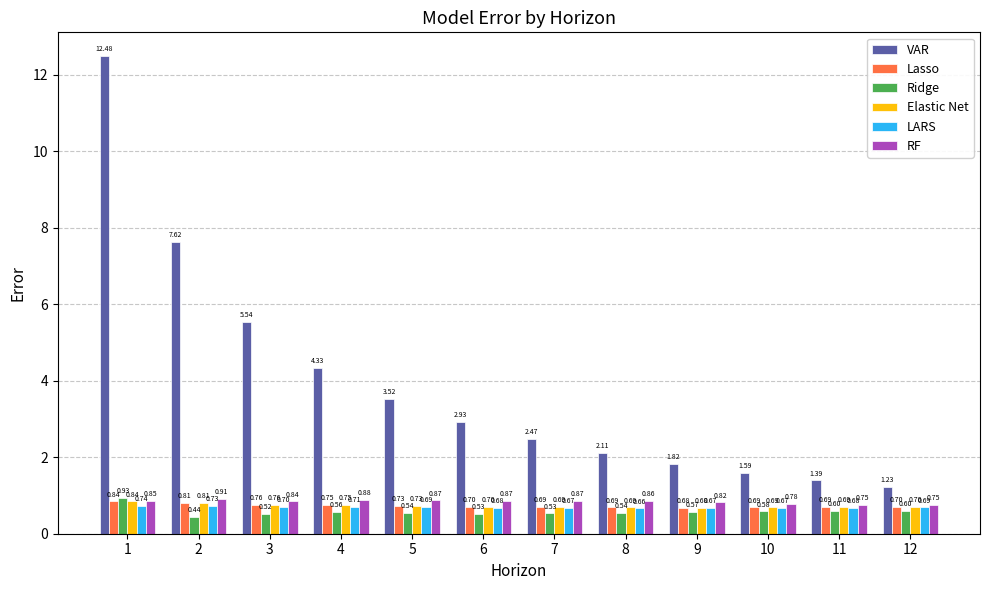

What is the spread (max minus min) of values at 6?

2.4